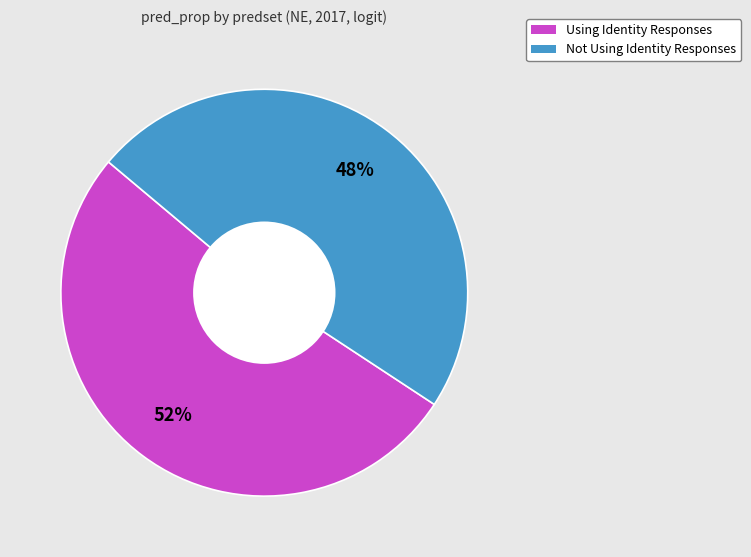

True or false: Using Identity Responses accounts for 57% of the total.

False